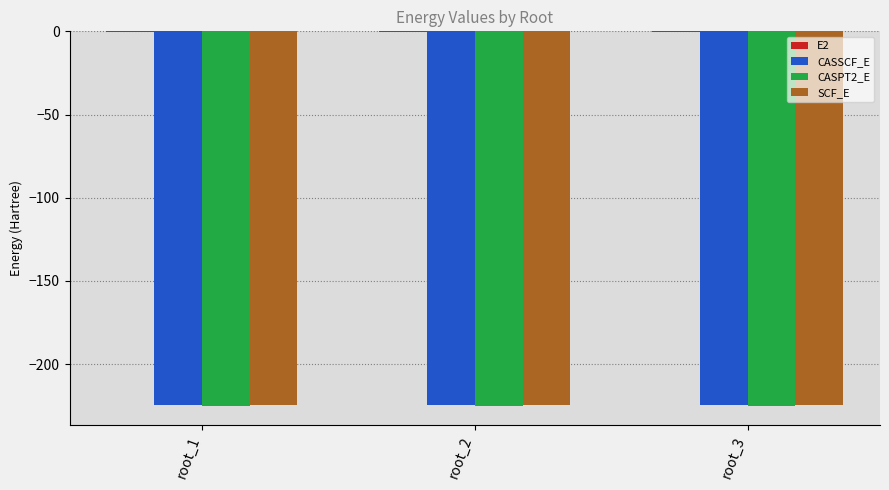

The value of SCF_E at root_3 is -293.1. True or false?

False